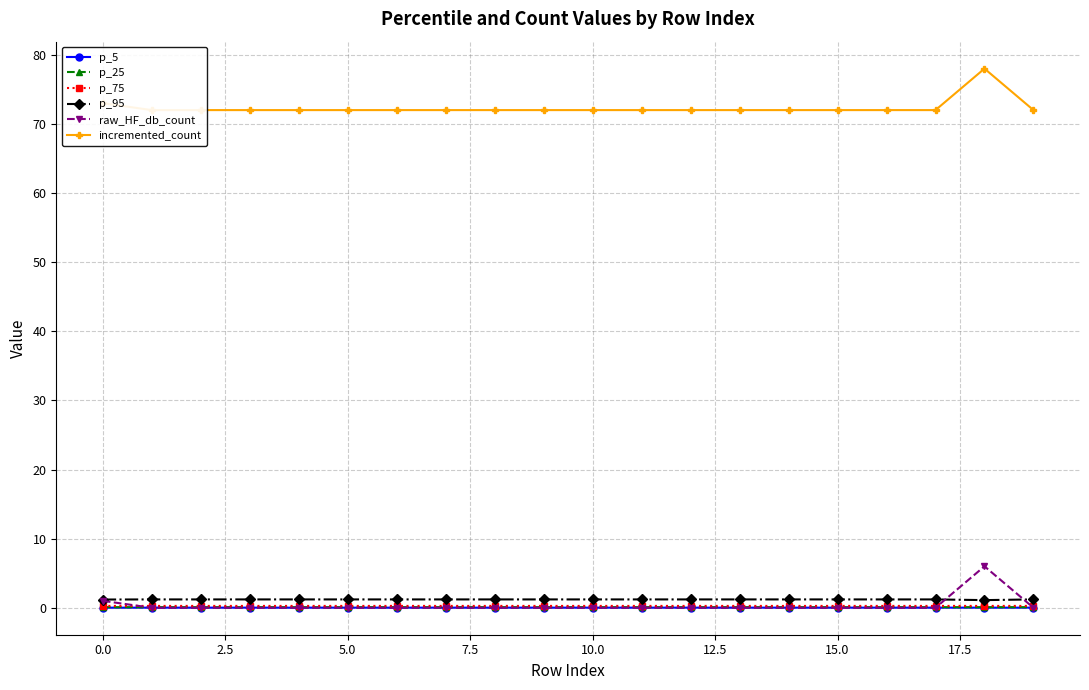

True or false: incremented_count and p_75 cross at least once.

False